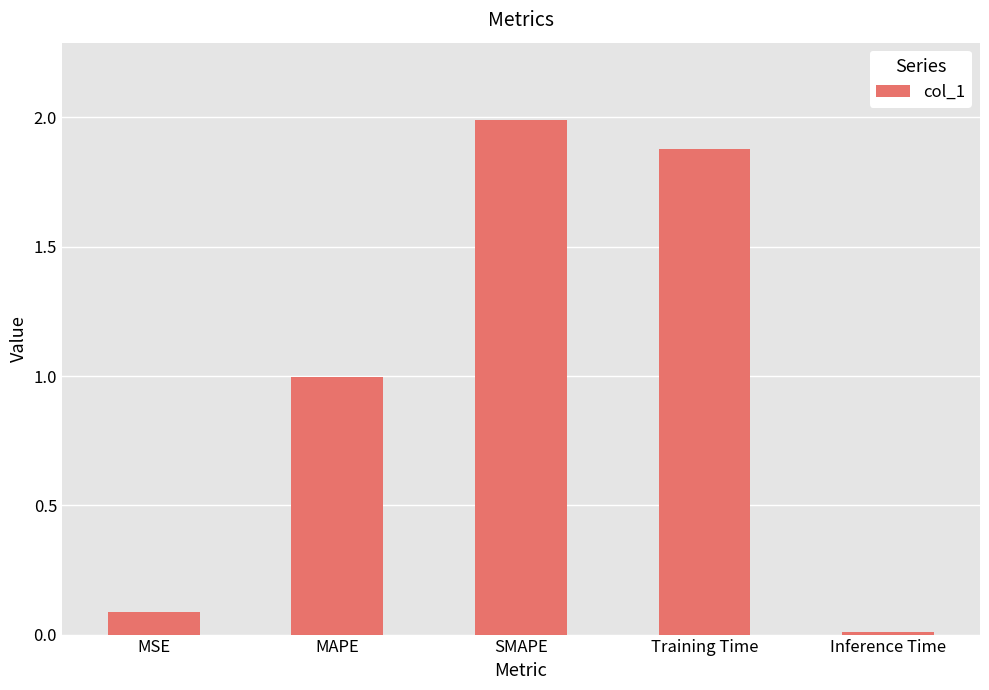

Between MAPE and MSE, which is larger?

MAPE